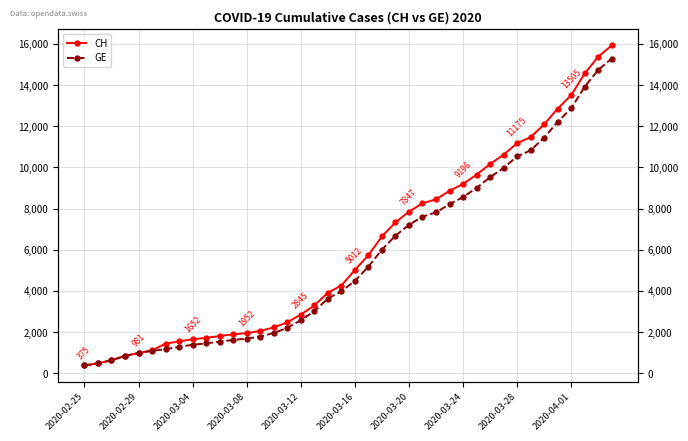

Rank the categories by CH value from highest to lowest.

39, 38, 37, 36, 35, 34, 33, 32, 31, 30, 29, 28, 27, 26, 25, 24, 23, 22, 21, 20, 19, 18, 17, 16, 15, 14, 13, 12, 11, 10, 2020-04-01, 2020-03-28, 2020-03-24, 2020-03-20, 2020-03-16, 2020-03-12, 2020-03-08, 2020-03-04, 2020-02-29, 2020-02-25